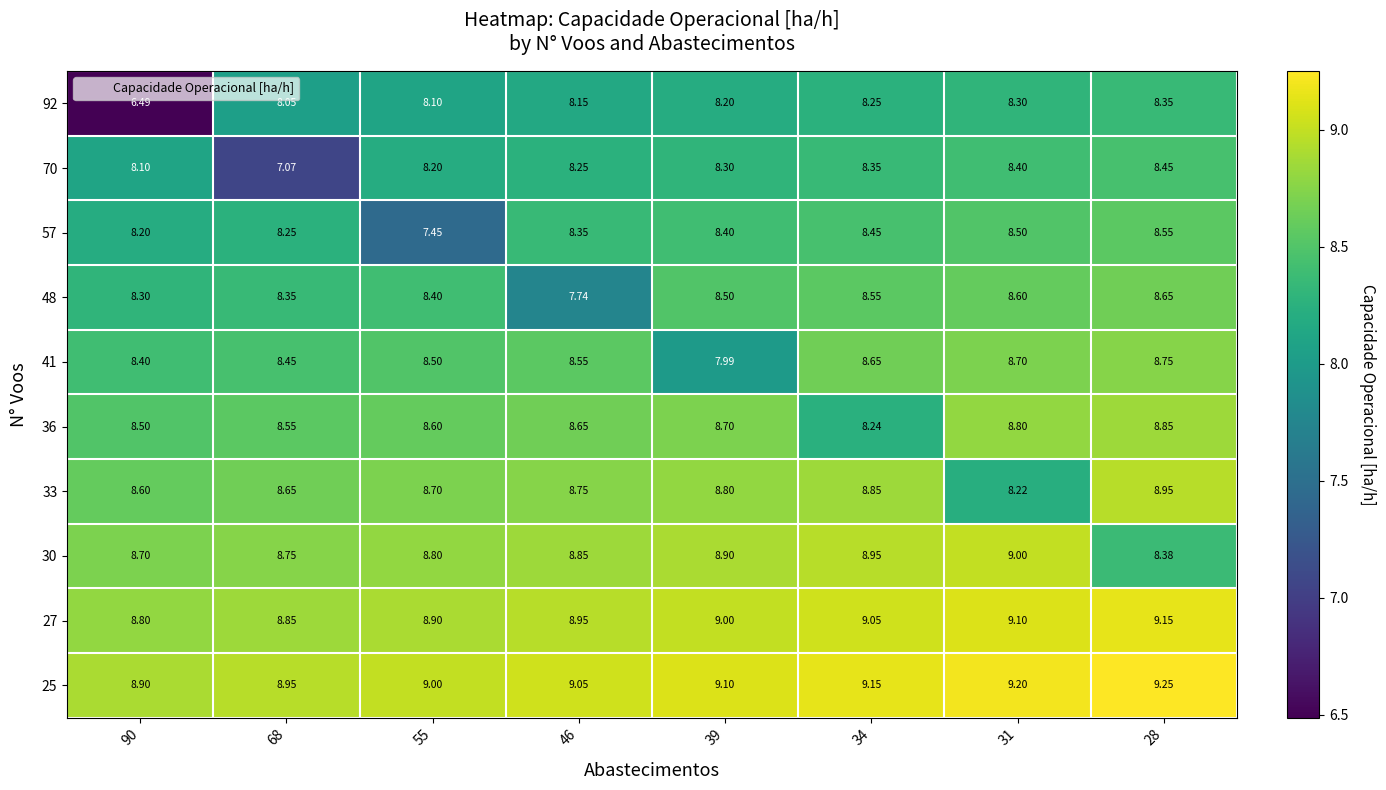

How many categories are shown in the chart?

8